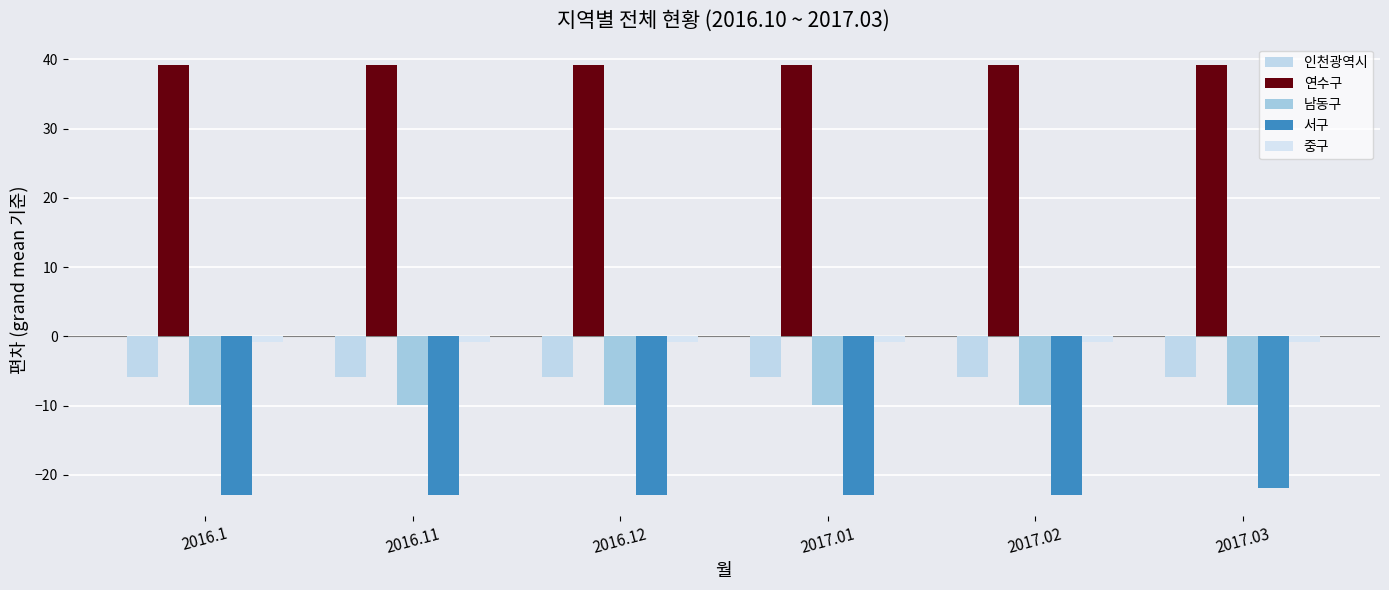

Reading left to right, list all the values displayed in this chart.

인천광역시: -5.8	-5.8	-5.8	-5.8	-5.8	-5.8
연수구: 39.2	39.2	39.2	39.2	39.2	39.2
남동구: -9.8	-9.8	-9.8	-9.8	-9.8	-9.8
서구: -22.8	-22.8	-22.8	-22.8	-22.8	-21.8
중구: -0.8	-0.8	-0.8	-0.8	-0.8	-0.8